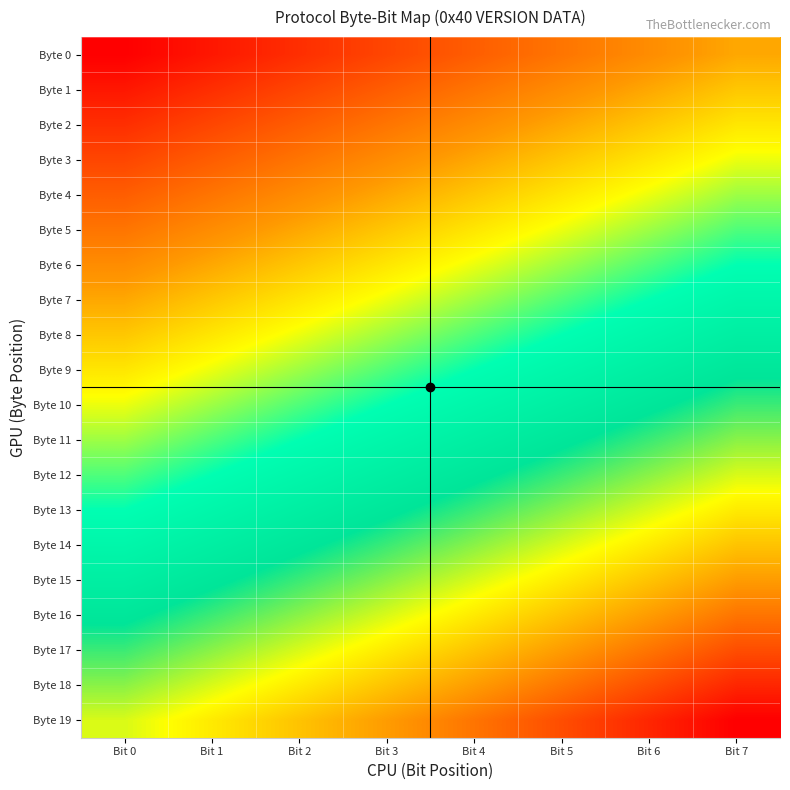

What is the spread (max minus min) of values at Bit 6?

0.7